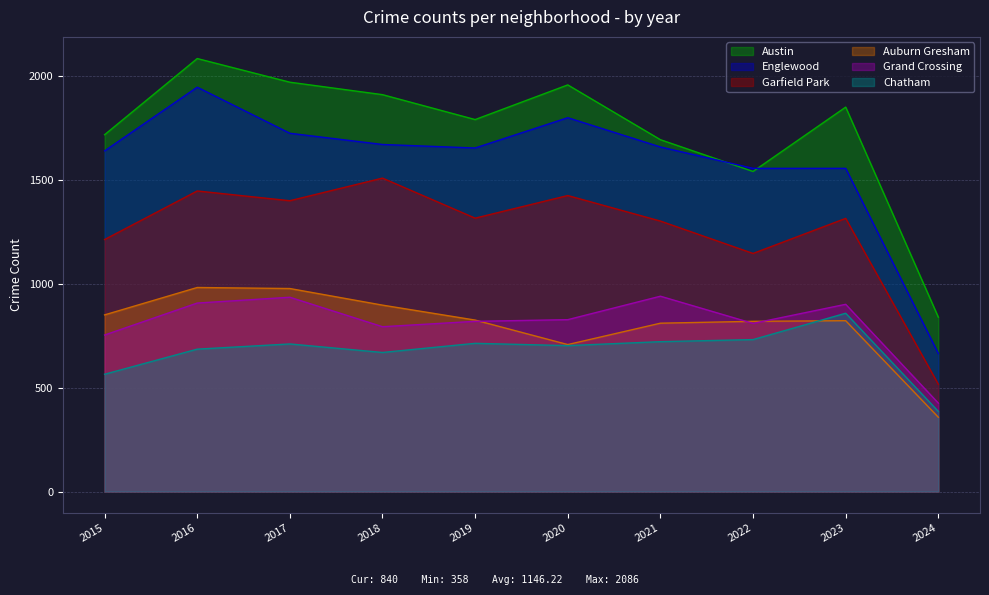

Reading right to left, what are all the values shown in this chart?

Austin: 2024=840	2023=1852	2022=1542	2021=1695	2020=1959	2019=1792	2018=1912	2017=1972	2016=2086	2015=1719
Englewood: 2024=665	2023=1557	2022=1557	2021=1660	2020=1801	2019=1655	2018=1672	2017=1726	2016=1948	2015=1641
Garfield Park: 2024=517	2023=1316	2022=1147	2021=1303	2020=1426	2019=1317	2018=1510	2017=1401	2016=1448	2015=1214
Auburn Gresham: 2024=358	2023=823	2022=820	2021=811	2020=708	2019=826	2018=898	2017=978	2016=983	2015=851
Grand Crossing: 2024=426	2023=902	2022=810	2021=941	2020=828	2019=820	2018=794	2017=936	2016=908	2015=754
Chatham: 2024=386	2023=859	2022=732	2021=722	2020=703	2019=714	2018=670	2017=711	2016=686	2015=565